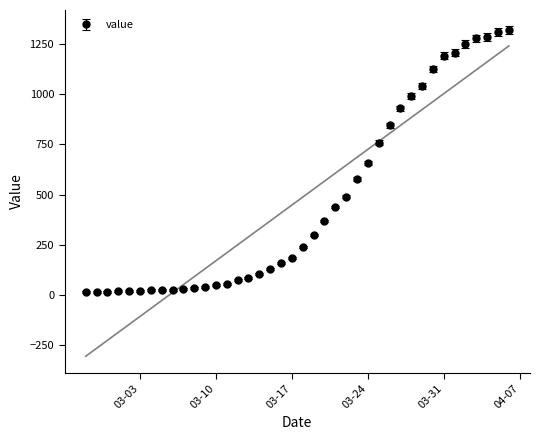

What is the label of the 30th point from the left?

2020-03-27